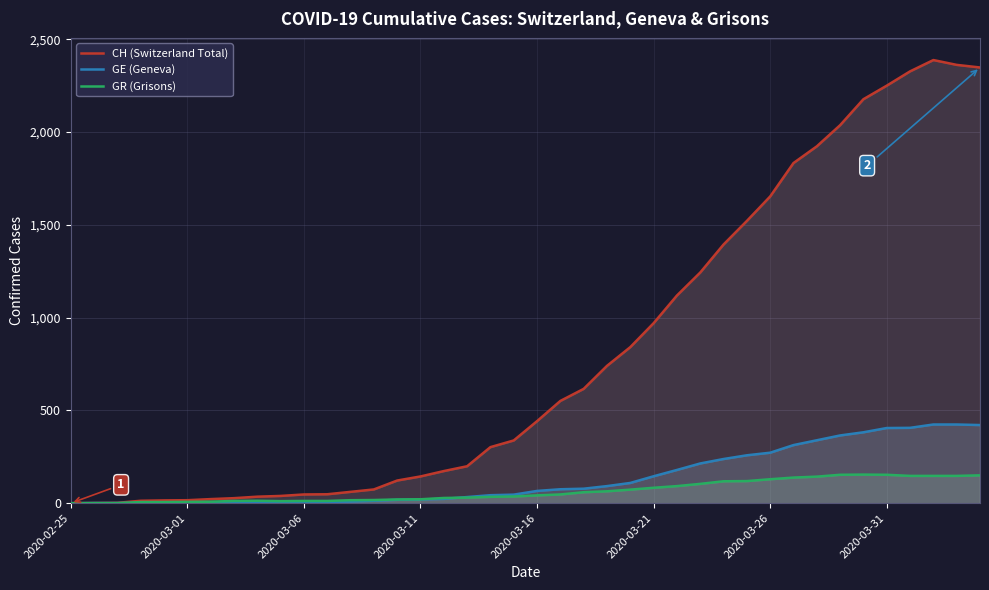

Rank the series by their maximum value, from lowest to highest.

GR (Grisons), GE (Geneva), CH (Switzerland Total)